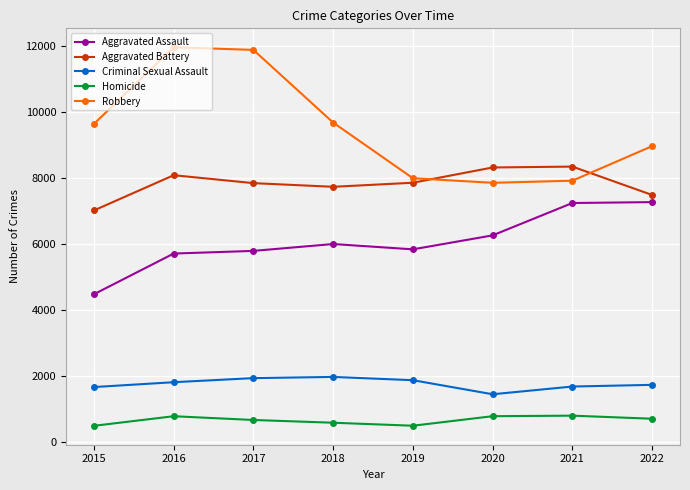

The value of Homicide at 2016 is 1366. True or false?

False